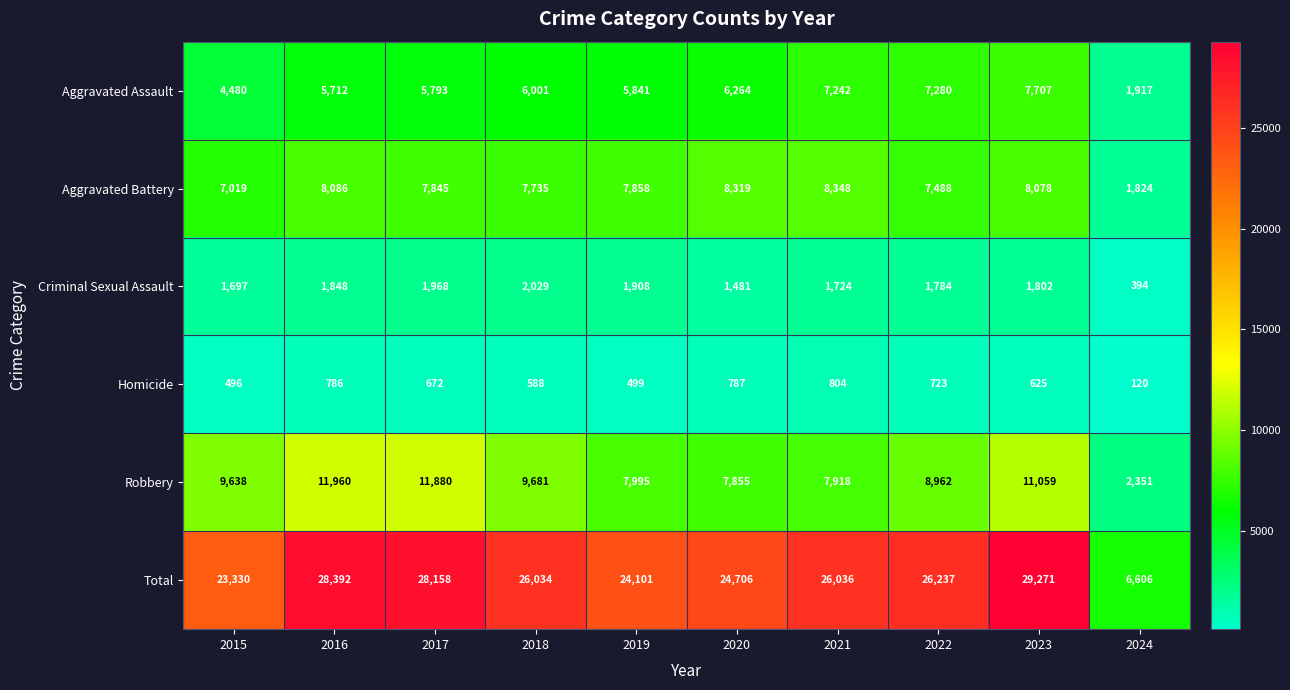

Between 2022 and 2024, which series saw the biggest shift?

Total